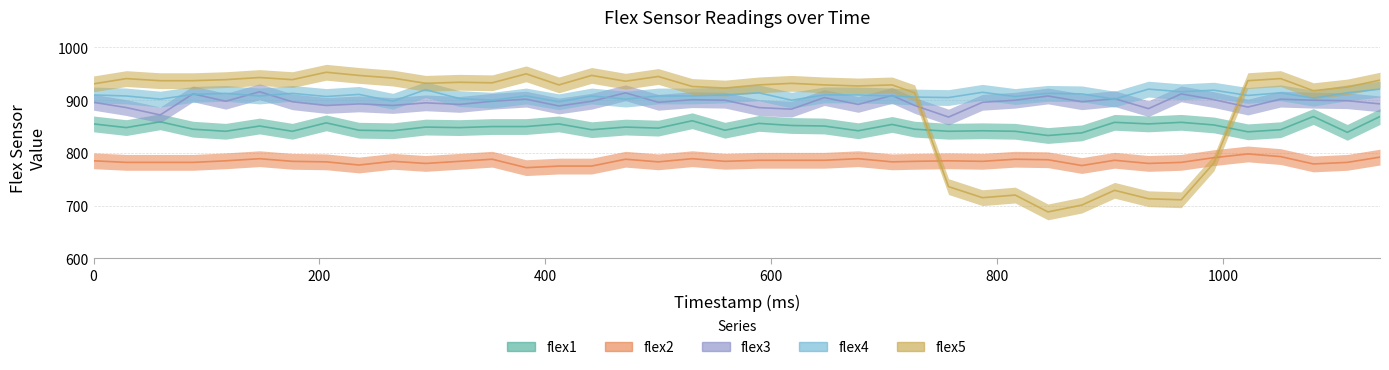

Read the flex5 value at 1139.

938